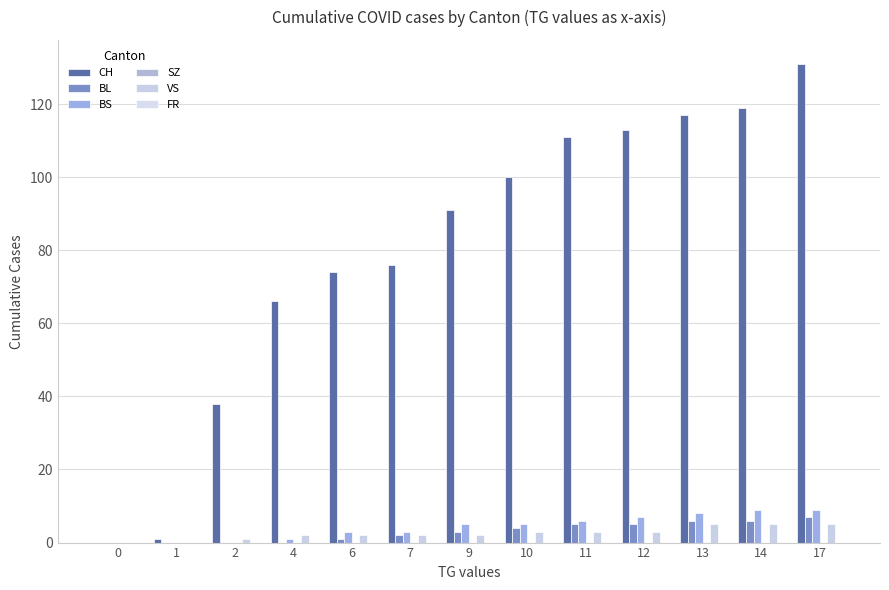

How many groups of bars are there?

13